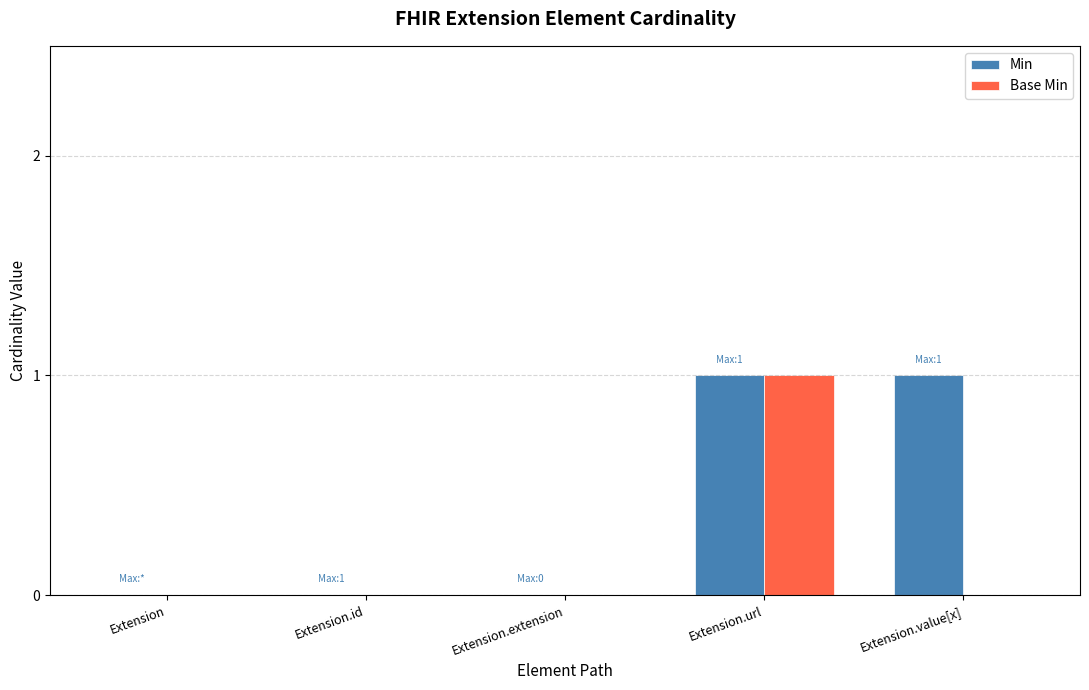

Is it true that Base Min equals 0 at Extension.extension?

True